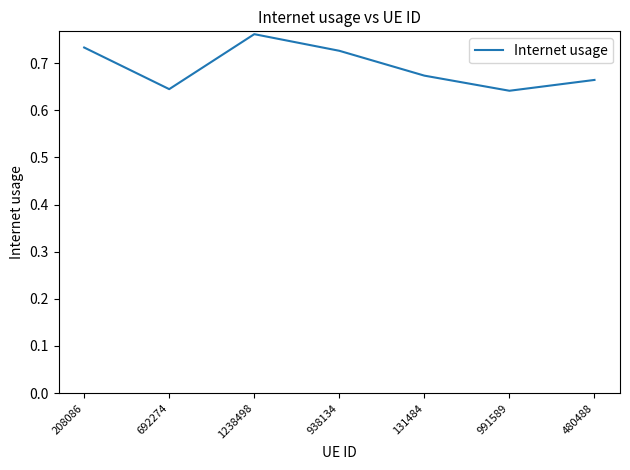

The chart shows a value of 1.0 at 131484. True or false?

False